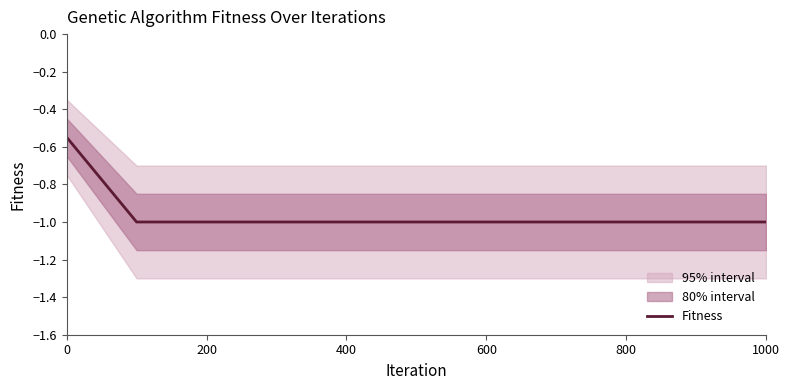

True or false: Fitness has a value of -1.0 at 400.

True